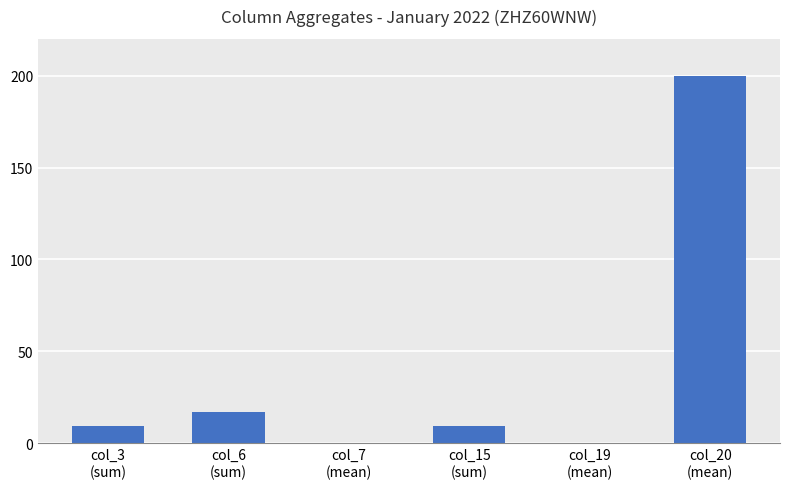

Is it true that the value at col_3
(sum) is 9.7?

True